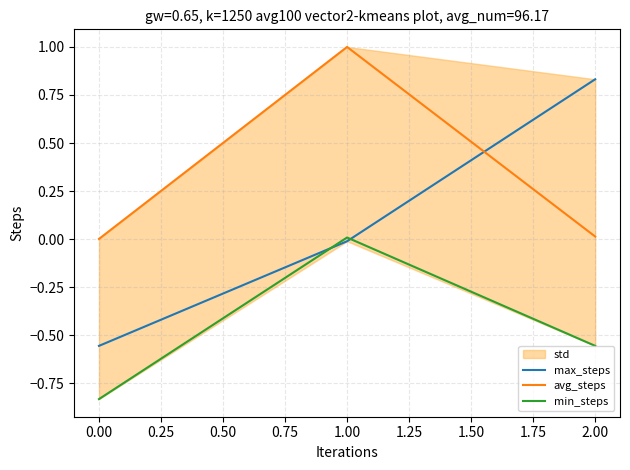

What is the lowest value of the min_steps series?

-0.8